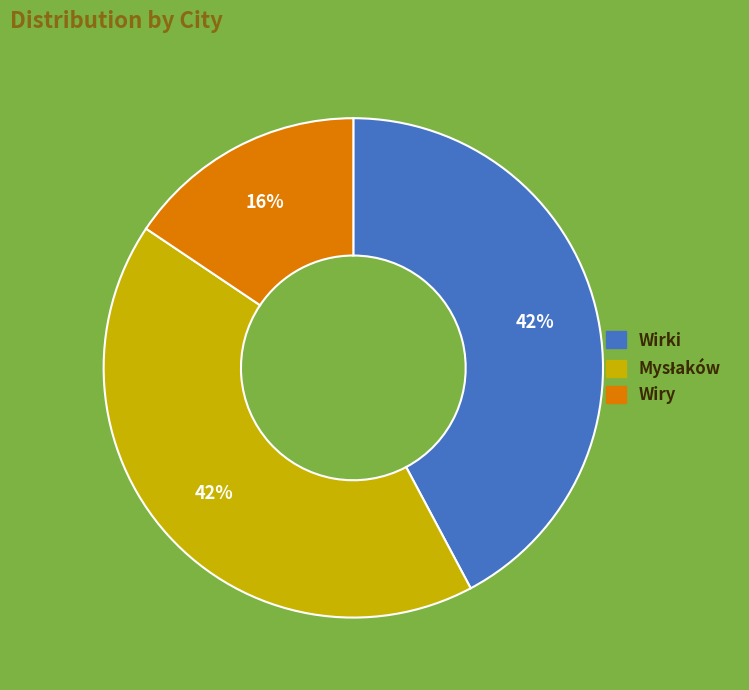

What is the smallest slice in the pie chart?

Wiry